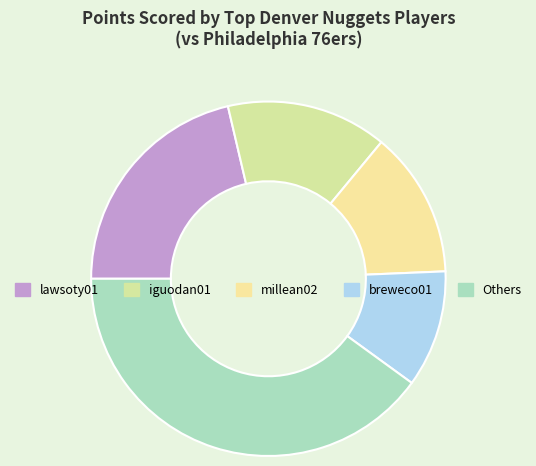

Is there any slice that represents more than half of the pie?

No